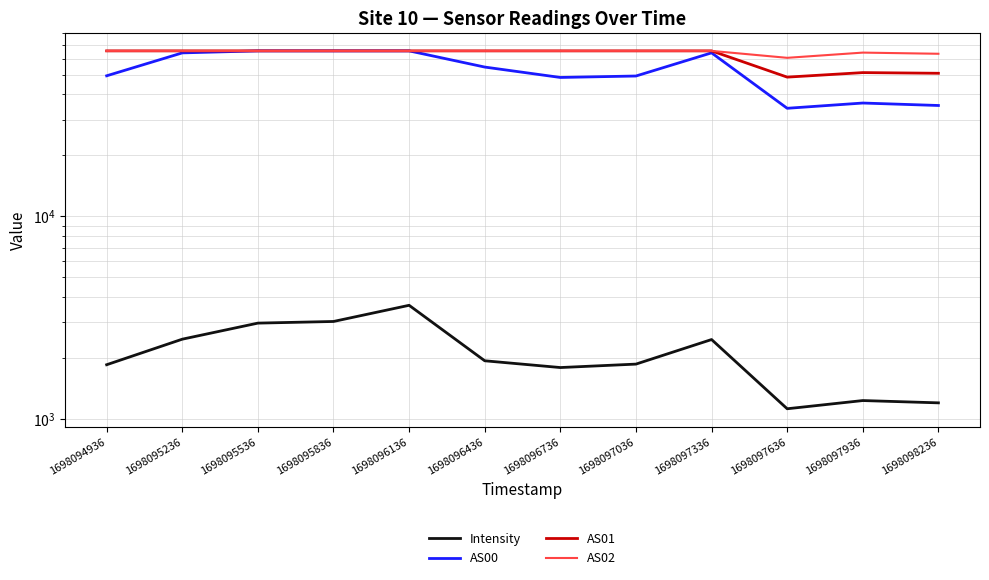

What is the difference between the maximum and minimum values in the AS01 series?

16892.0